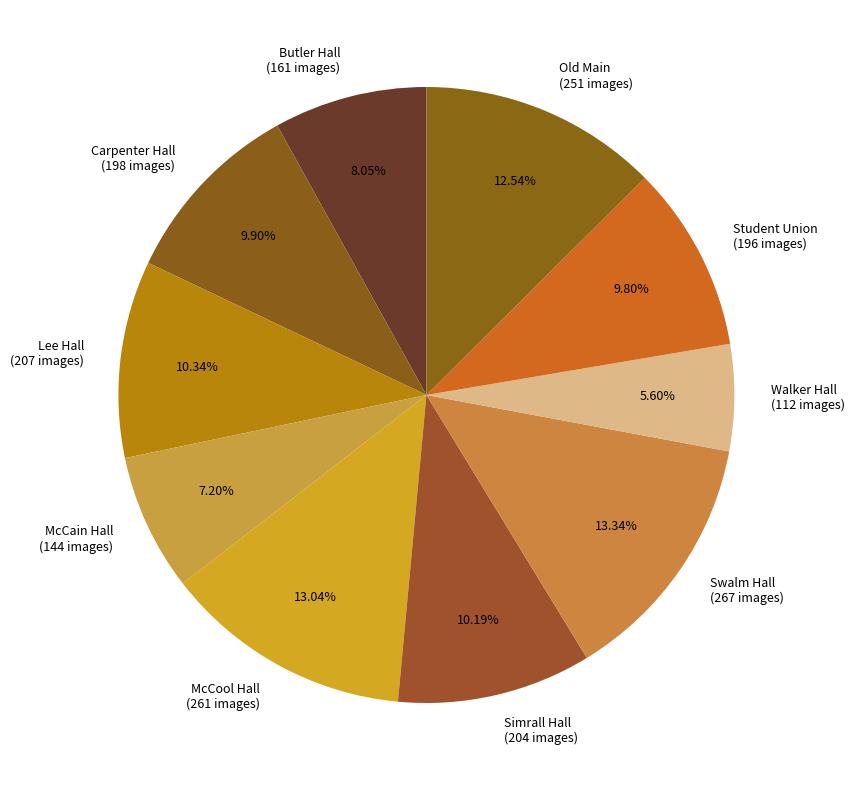

Is there any slice that represents more than half of the pie?

No